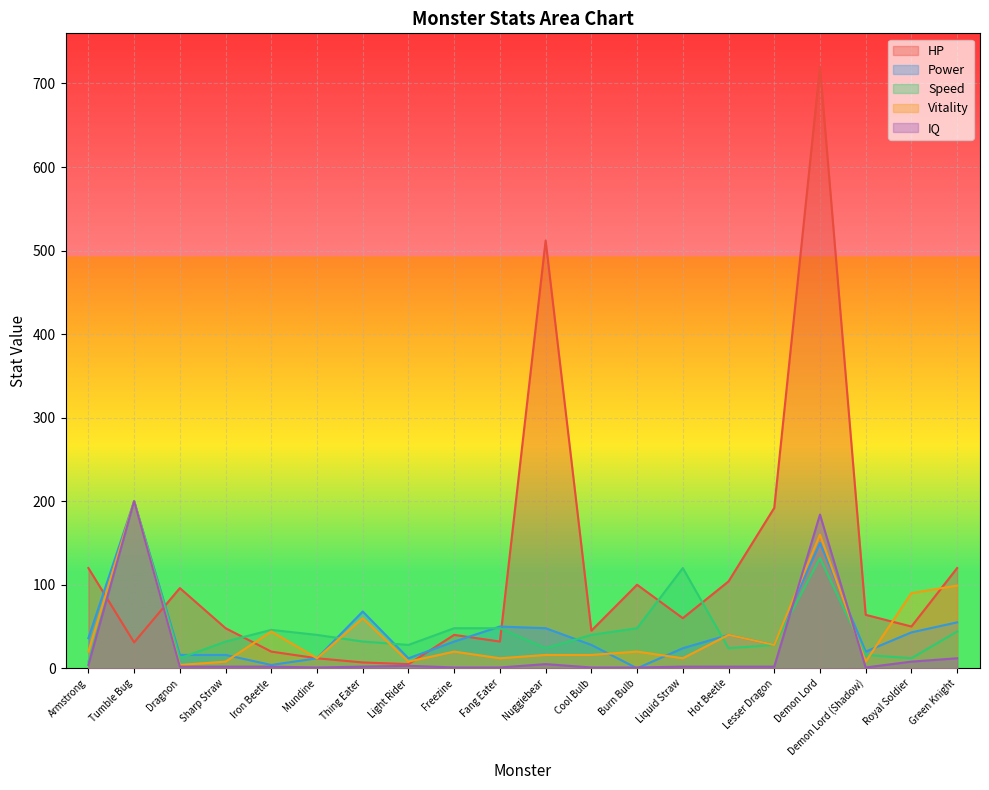

Reading left to right, what are all the values shown in this chart?

HP: 120	31	96	48	20	12	7	5	40	32	512	45	100	60	104	192	720	64	50	120
Power: 36	200	16	16	4	12	68	12	32	50	48	28	0	24	40	28	150	20	43	55
Speed: 8	200	12	32	46	40	32	28	48	48	24	40	48	120	24	28	132	16	12	44
Vitality: 20	200	4	8	44	12	60	8	20	12	16	16	20	12	40	28	160	8	90	99
IQ: 4	200	2	2	2	1	2	3	1	1	5	1	1	2	2	2	184	1	8	12